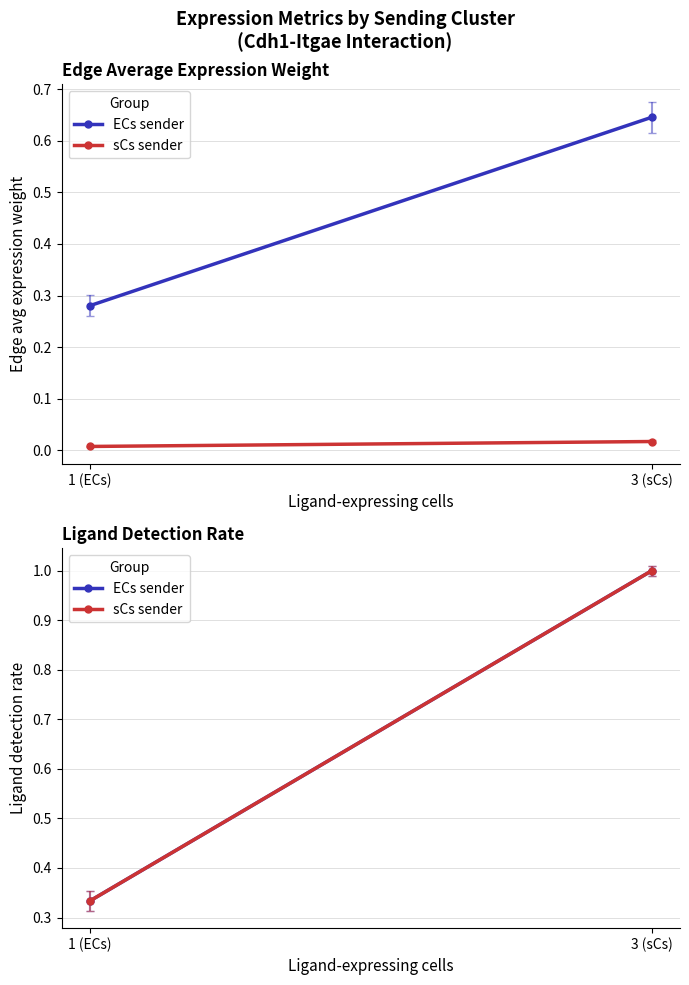

What is the label of the 2nd point from the right?

1 (ECs)